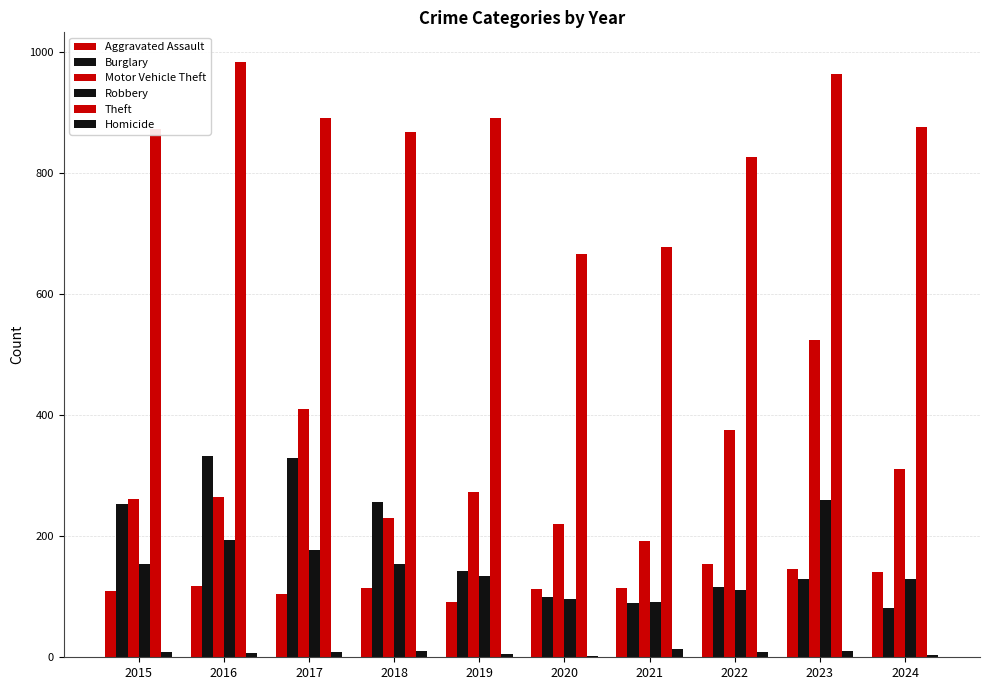

How many groups of bars are there?

10